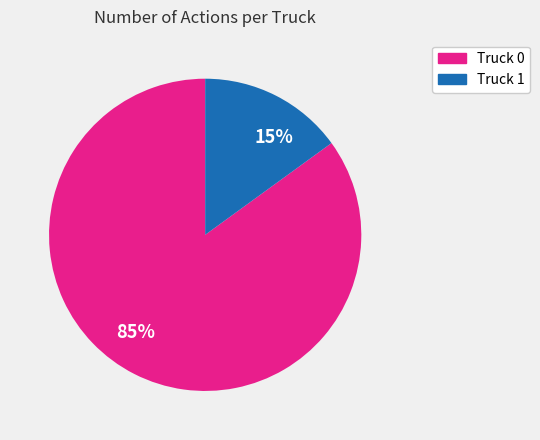

Count the number of slices in the pie.

2